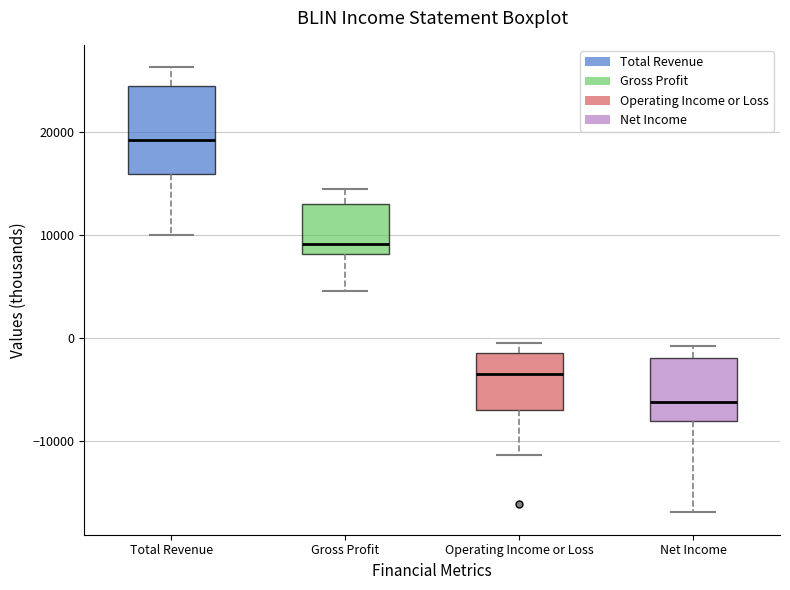

Comparing the boxes themselves (not the whiskers), which one is the tallest?

Total Revenue